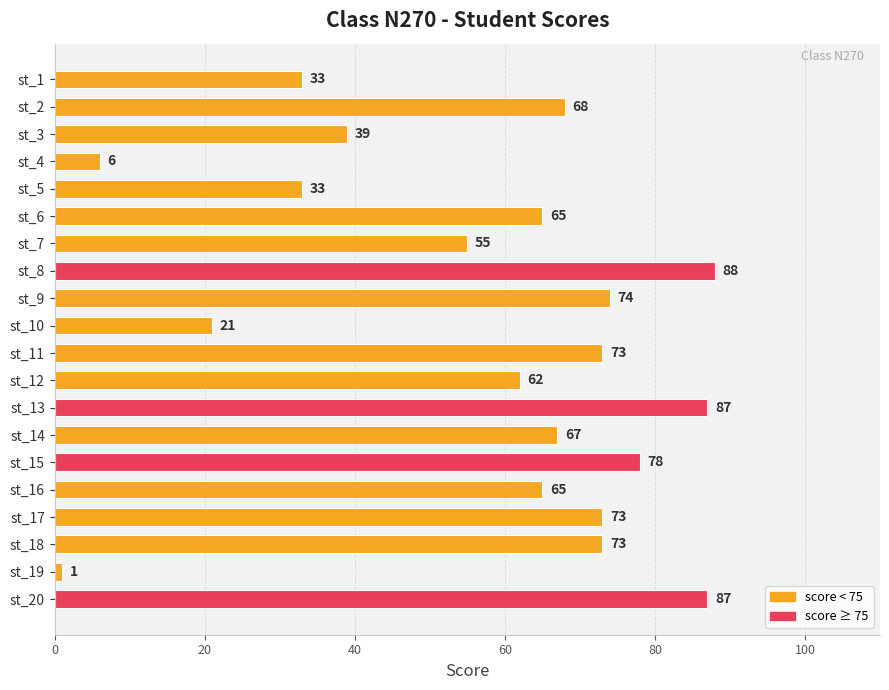

What is the value of the 13th bar from the top?

87